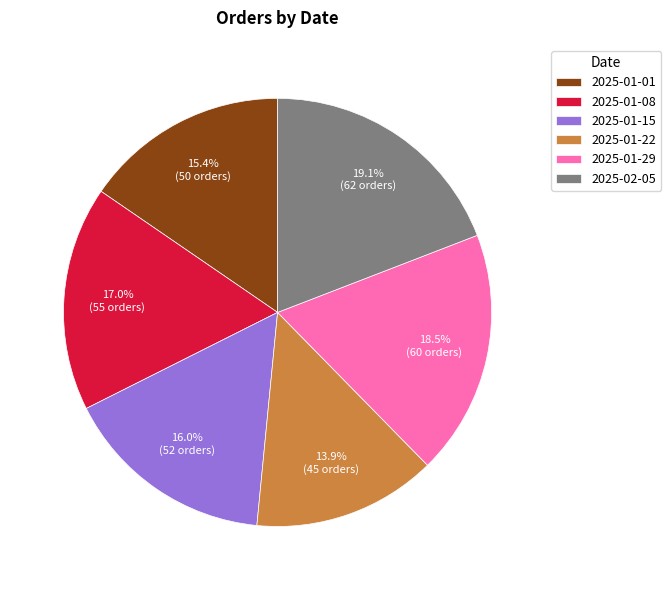

Combined, do 2025-01-08 and 2025-01-01 account for over 50%?

No